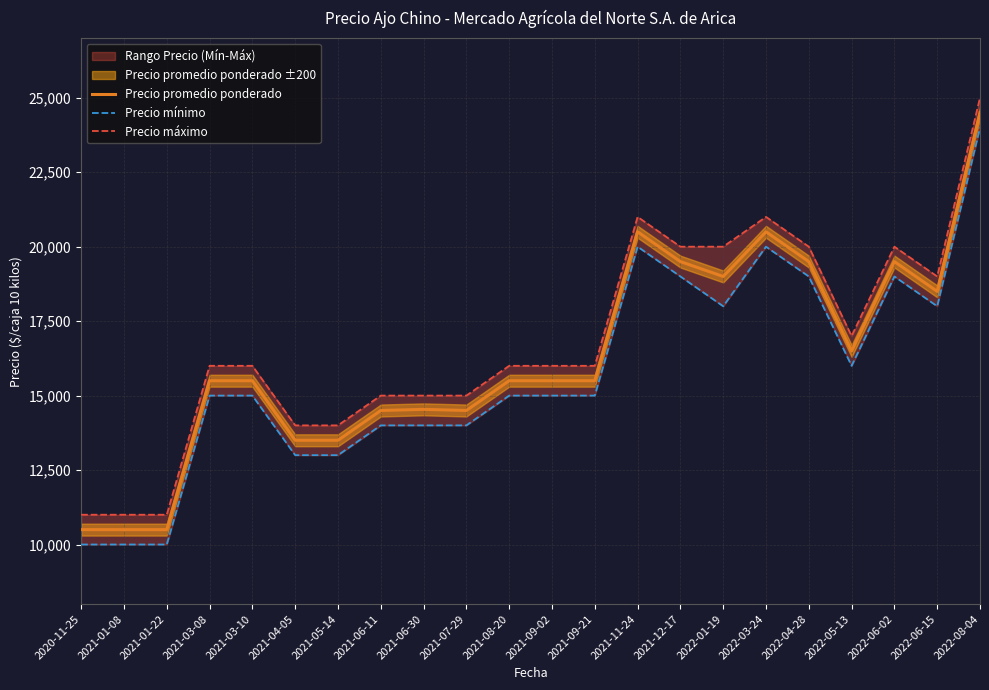

What is the label of the 4th point from the right?

2022-05-13